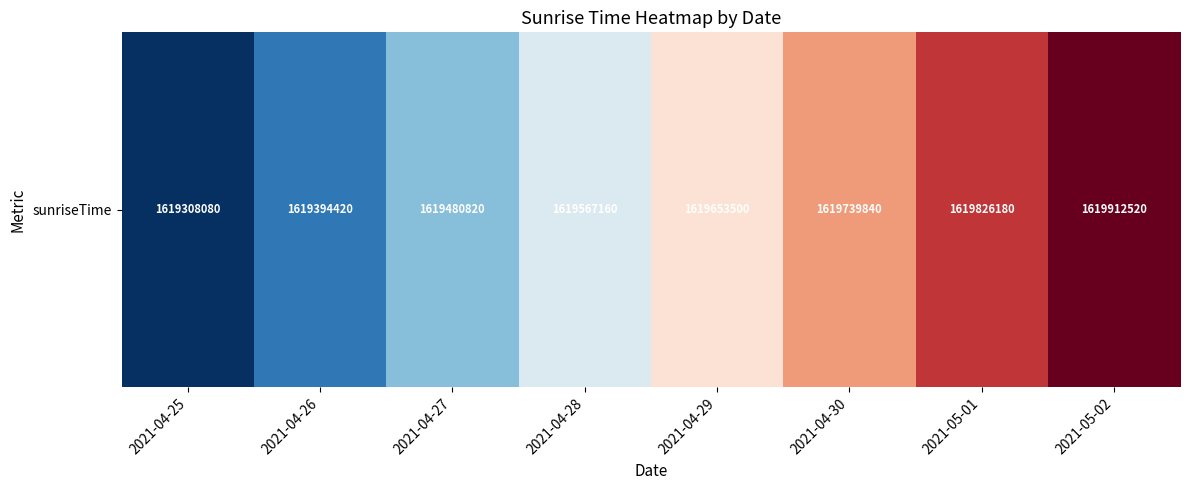

List the labels in order of value, largest first.

2021-05-02, 2021-05-01, 2021-04-30, 2021-04-29, 2021-04-28, 2021-04-27, 2021-04-26, 2021-04-25